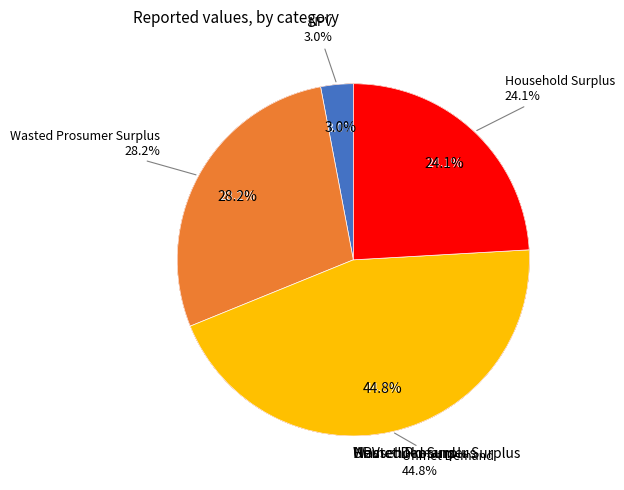

To the nearest percent, what is the average slice percentage?

25%